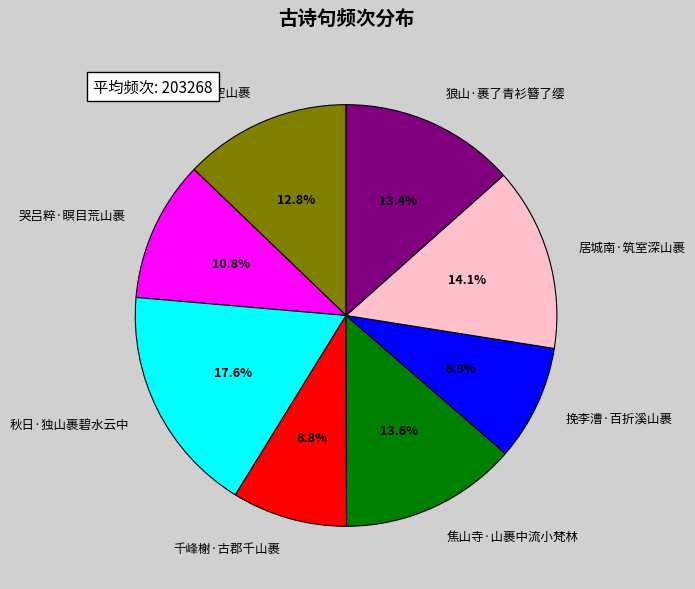

To the nearest percent, what percentage of the pie is 挽李漕·百折溪山裹?

9%